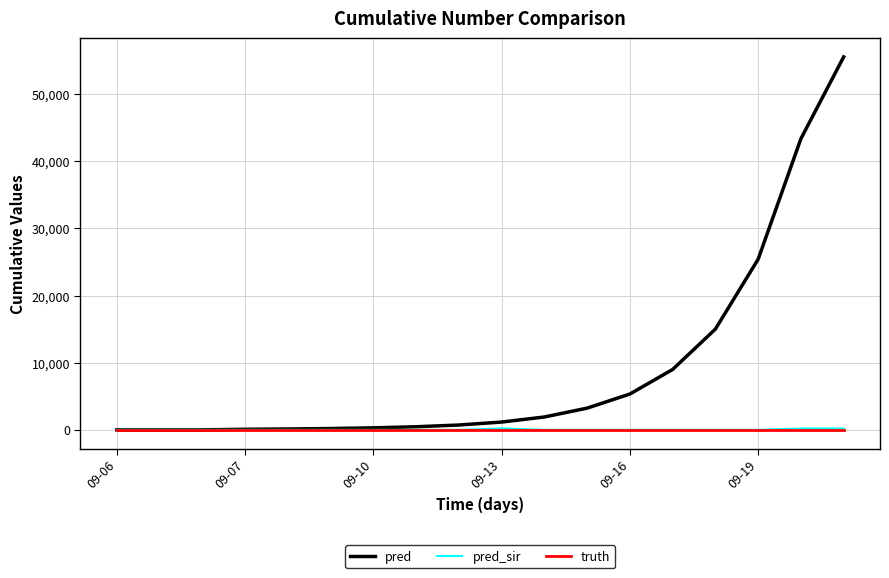

Which series has the widest spread of values?

pred